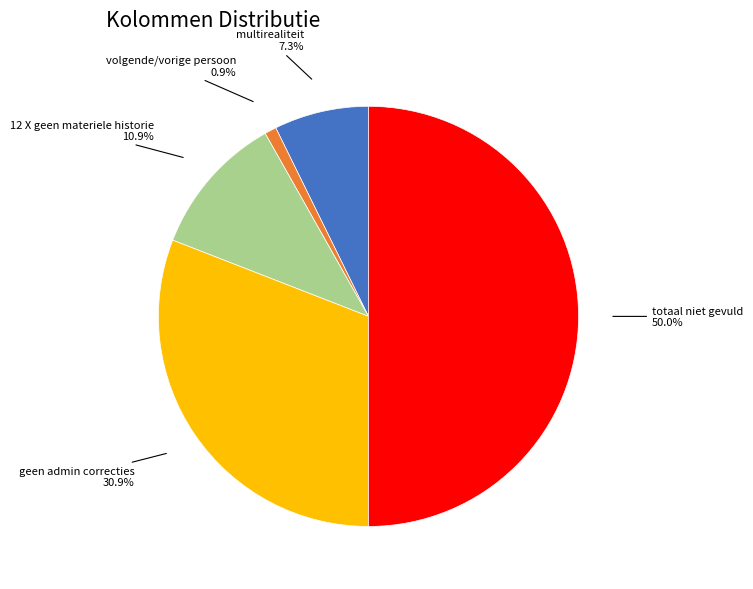

Which category has the biggest portion of the pie?

totaal niet gevuld